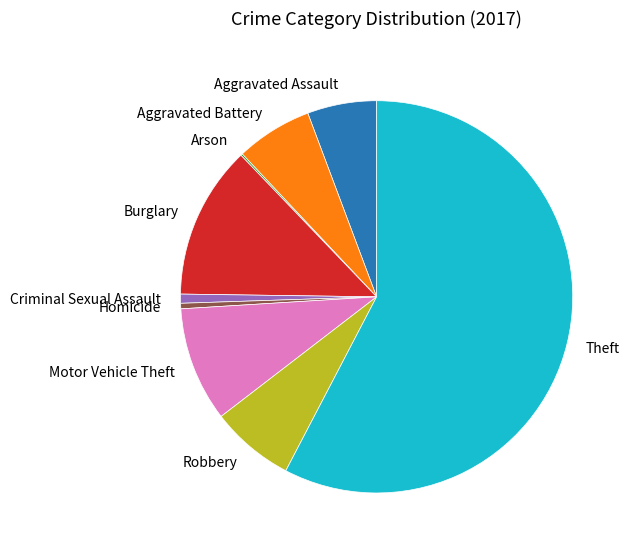

Approximately how many times larger is the value at Aggravated Assault compared to Criminal Sexual Assault?

7.6